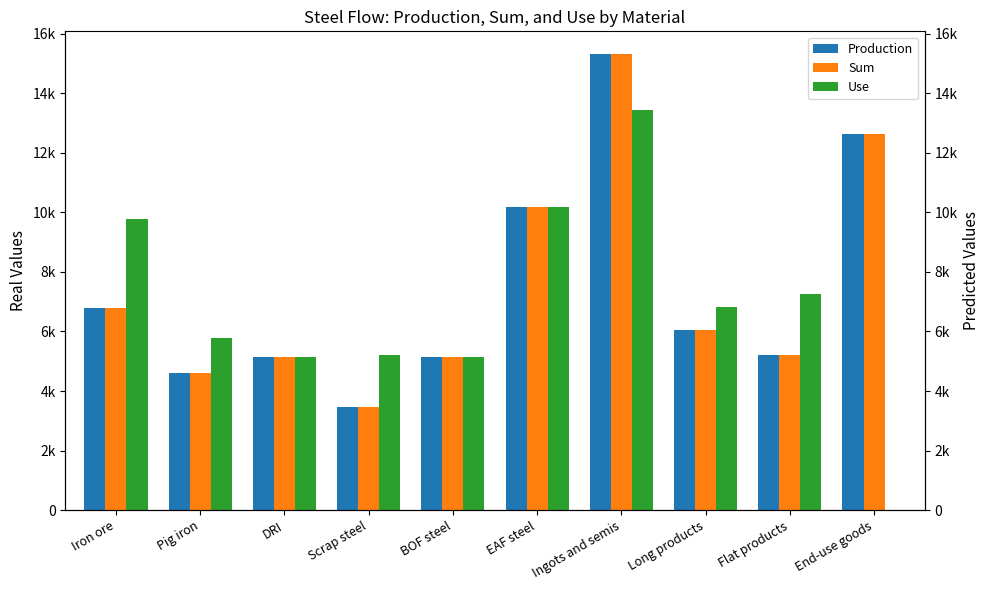

The value of Use at Pig iron is 1706.6. True or false?

False